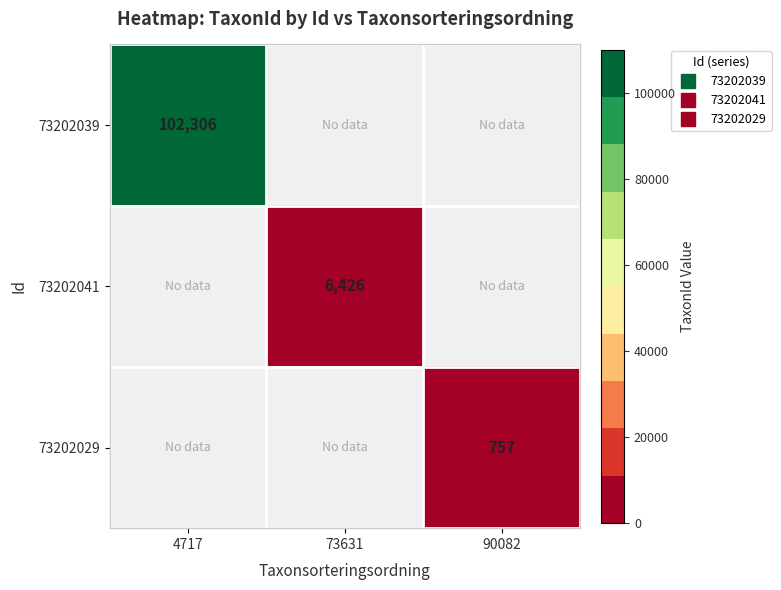

Is the value of 73202039 at 4717 greater than the value of 73202029 at 73631?

No